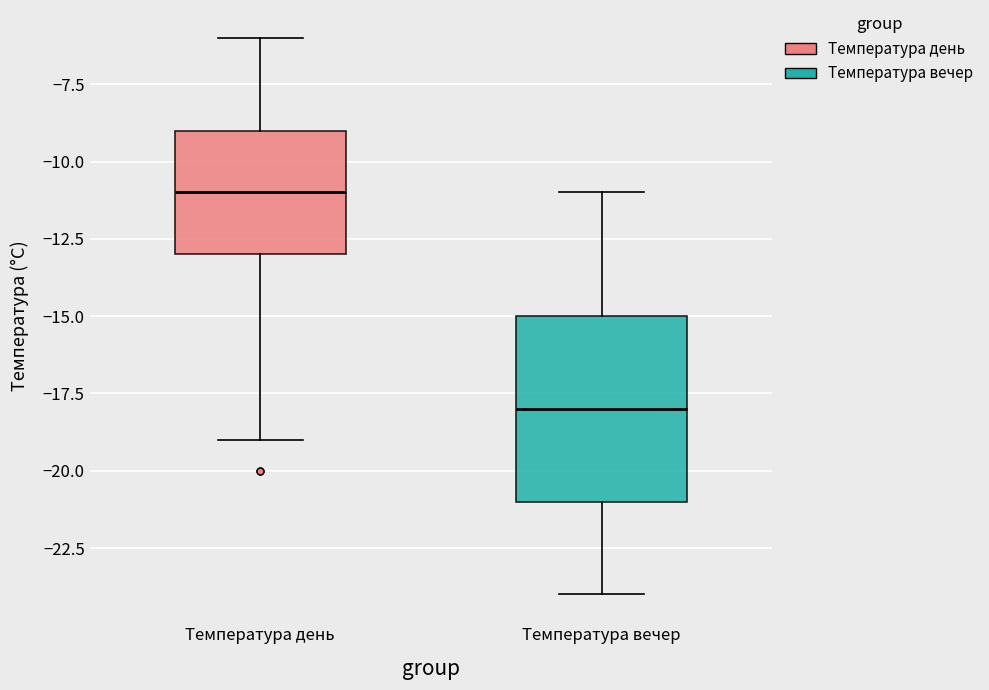

Reading left to right, transcribe this box plot: for each box, give where its median line is, the range the box spans, and where its two whiskers end, as read against the y-axis. The values are not printed on the chart, so give them approximately, as read against the axis.

Температура день: median -11, box -13 to -9, whiskers -19 to -6
Температура вечер: median -18, box -21 to -15, whiskers -24 to -11